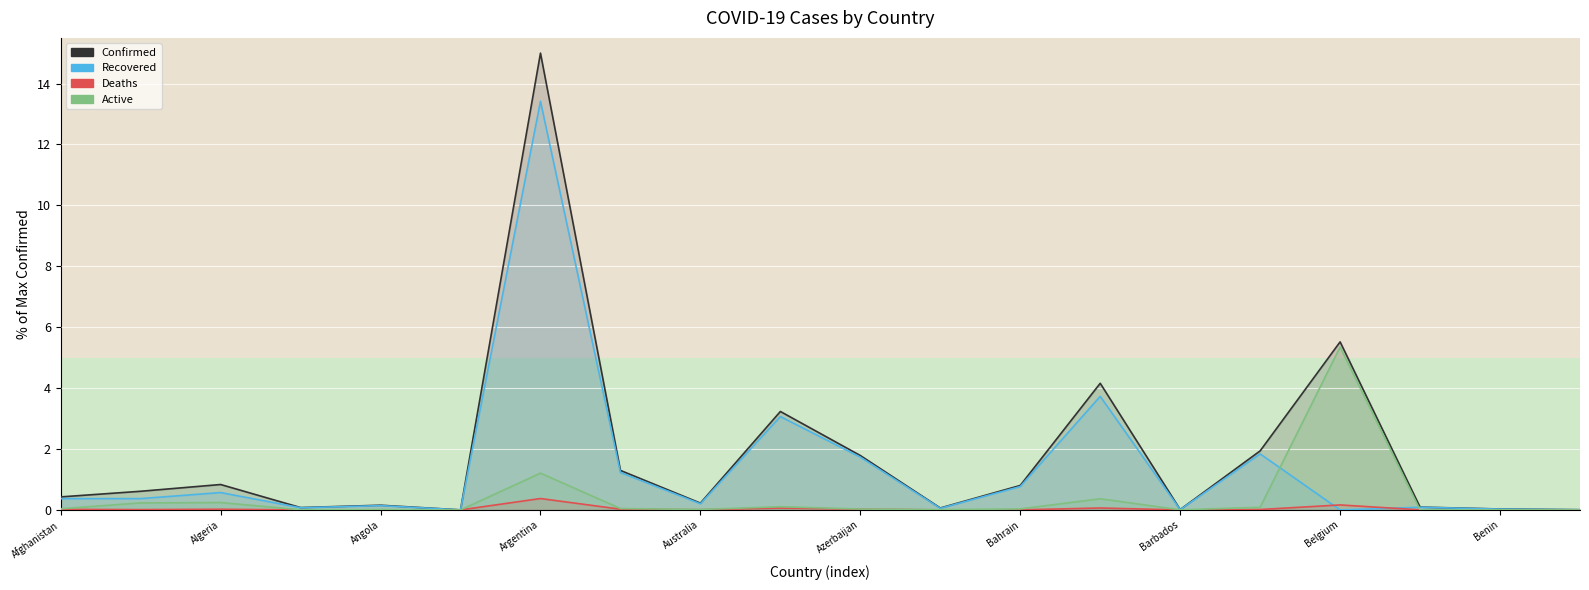

The value of Confirmed at Albania is 0.6. True or false?

True